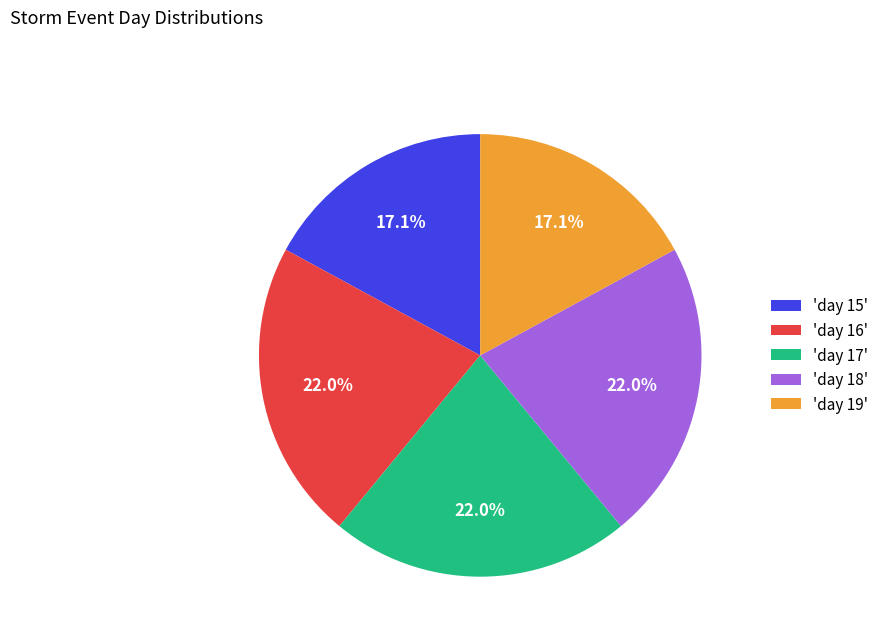

Approximately how many times larger is the value at 'day 18' compared to 'day 15'?

1.3